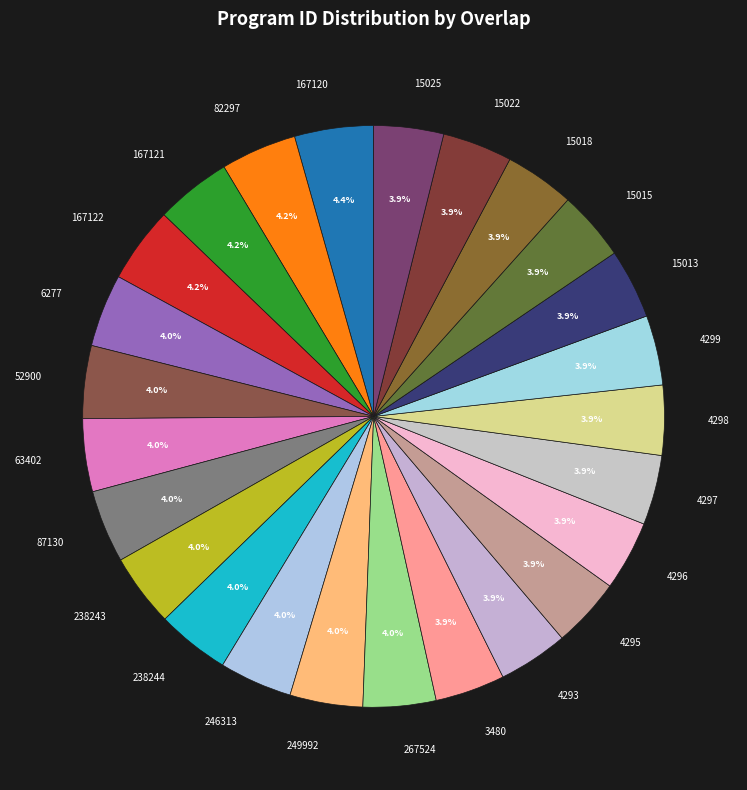

Approximately how many times larger is the value at 4299 compared to 4293?

1.0